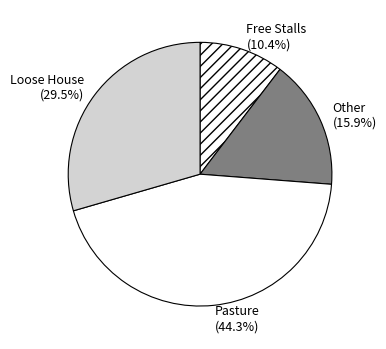

Does any single category account for the majority?

No